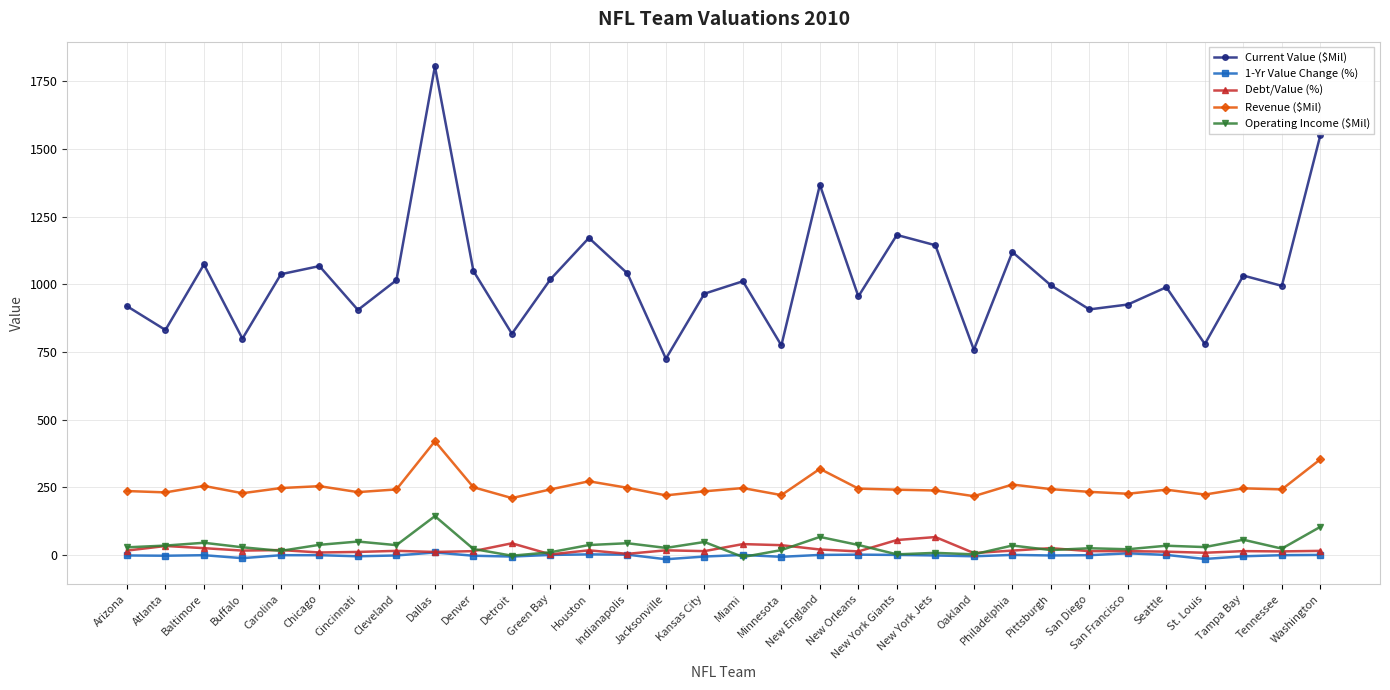

What is the greatest value displayed?

1805.0